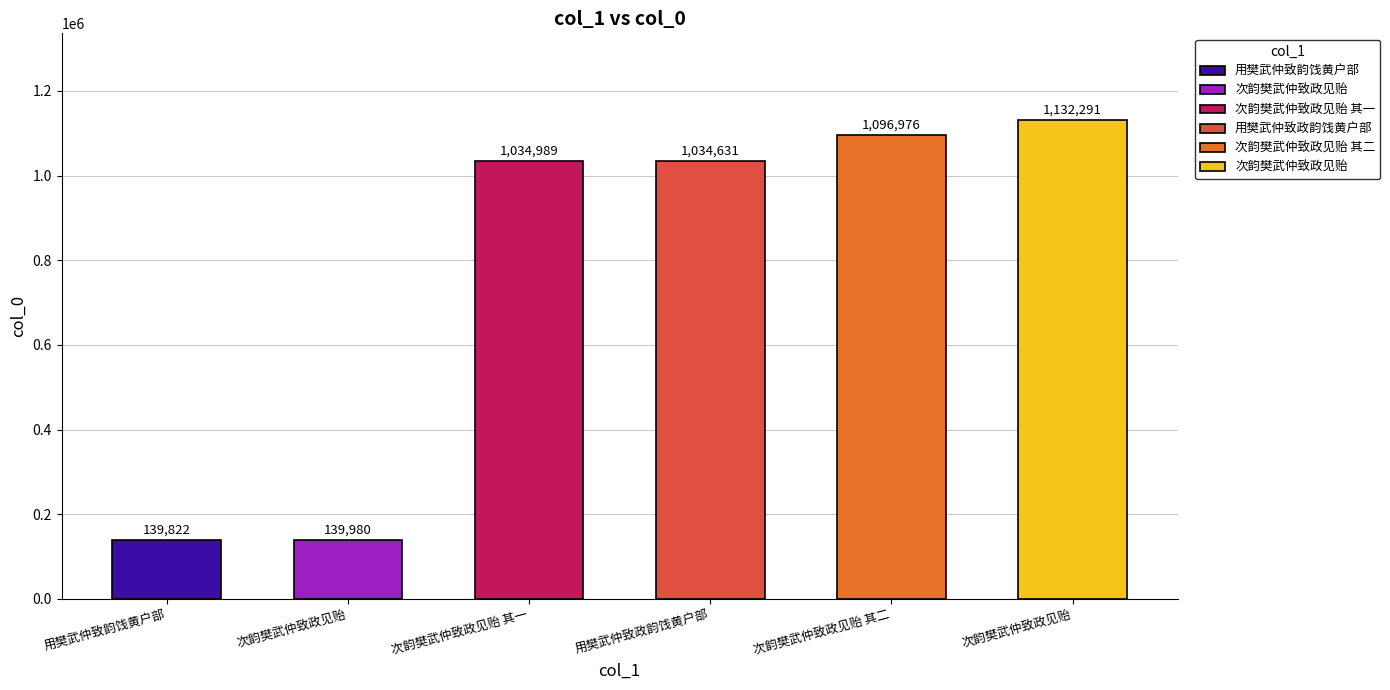

Is it true that the value at 用樊武仲致韵饯黄户部 is 139822?

True